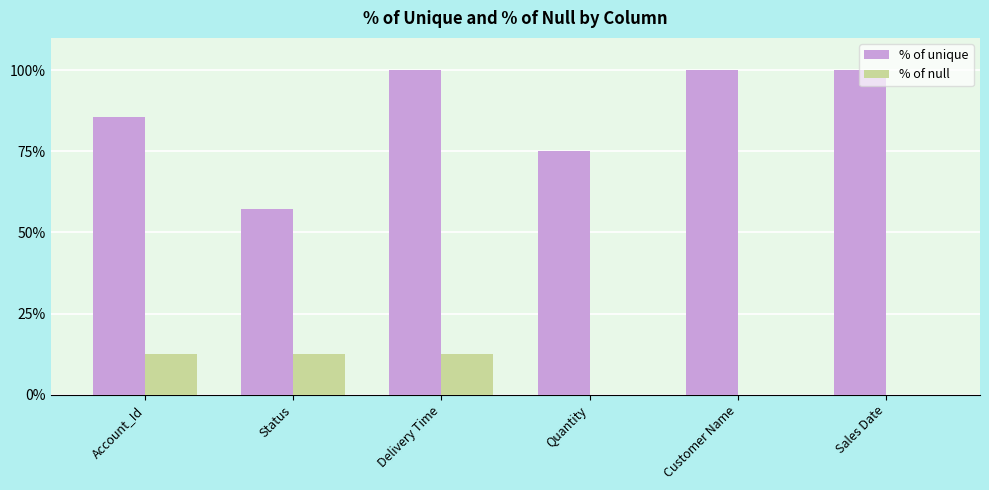

Where is % of unique nearest to the value 78?

Quantity